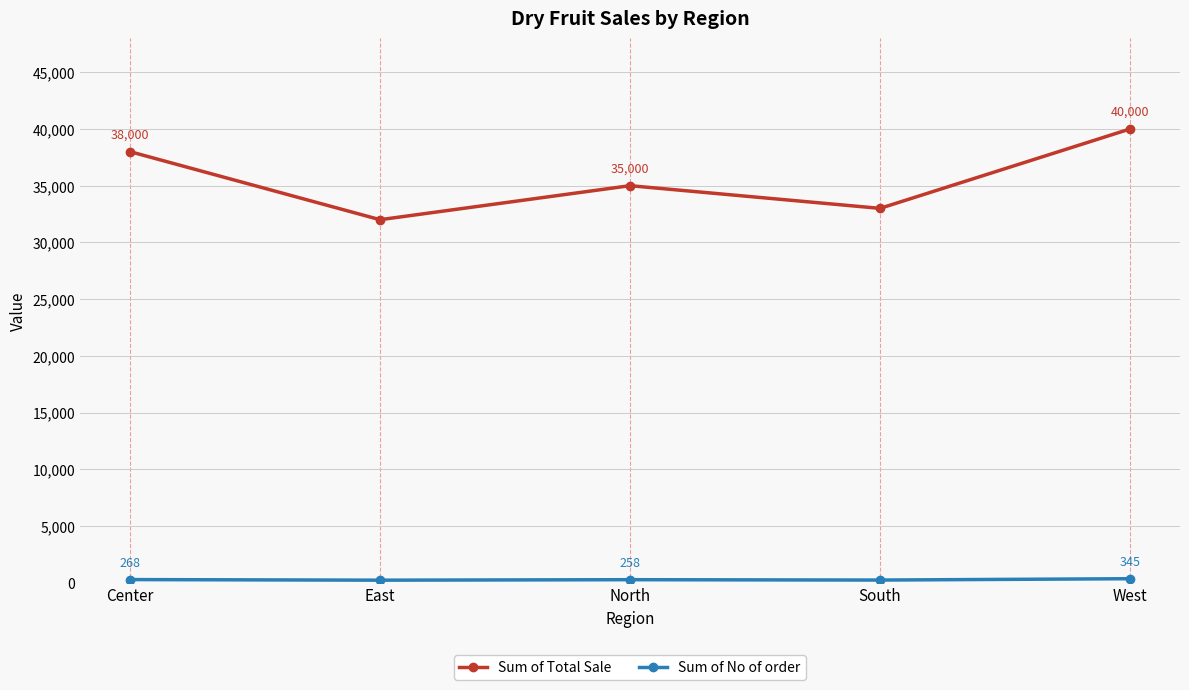

What position from the right is West?

1